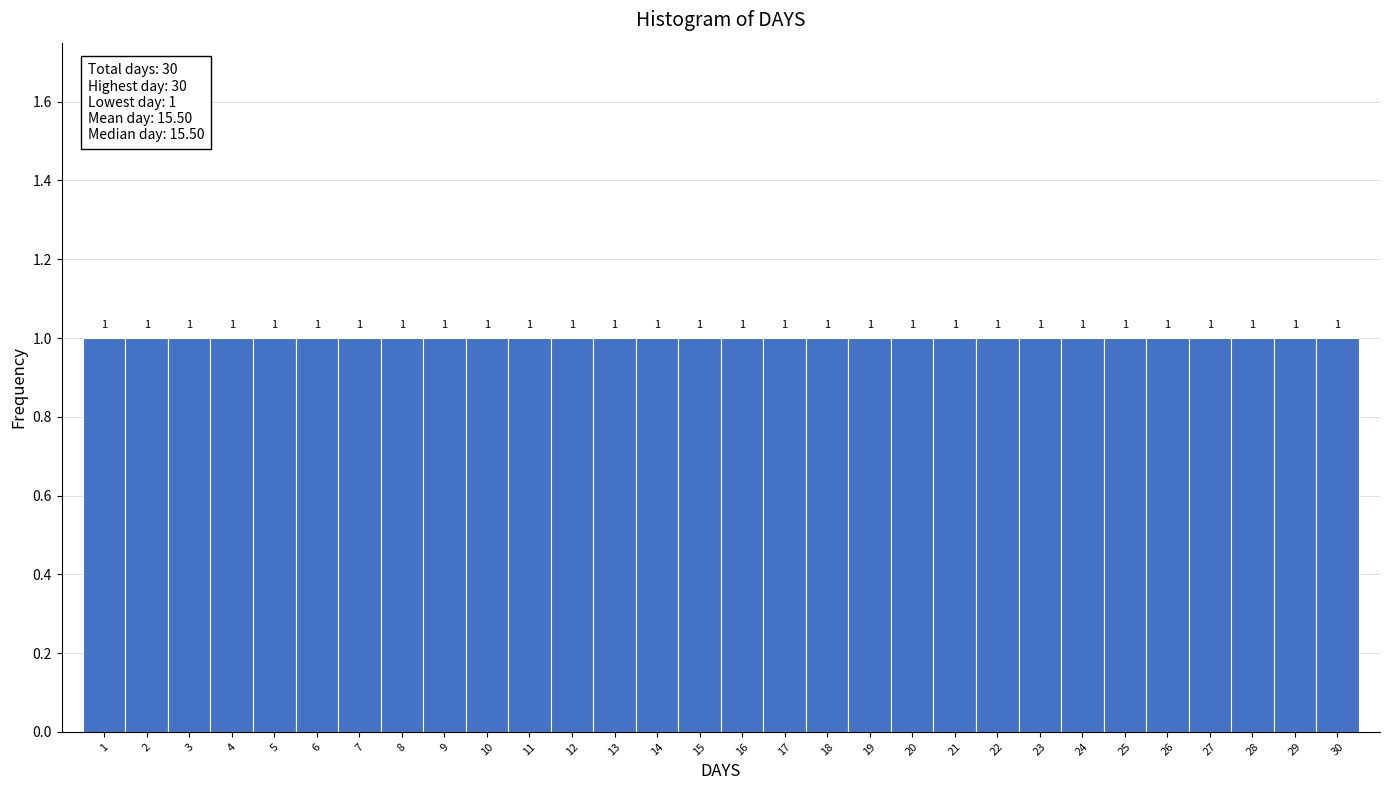

What is the height of the bar covering 14.5 to 15.5 on the x-axis?

1